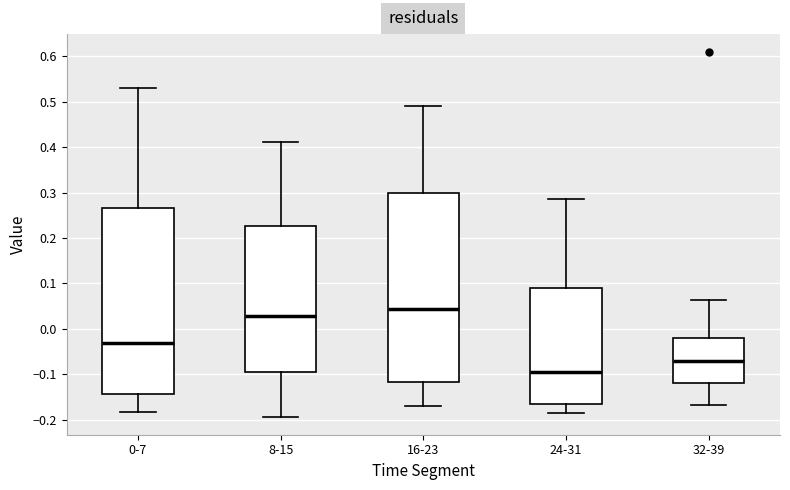

Reading left to right, transcribe this box plot: for each box, give where its median line is, the range the box spans, and where its two whiskers end, as read against the y-axis. The values are not printed on the chart, so give them approximately, as read against the axis.

0-7: median -0.03, box -0.14 to 0.27, whiskers -0.18 to 0.53
8-15: median 0.03, box -0.09 to 0.23, whiskers -0.19 to 0.41
16-23: median 0.04, box -0.12 to 0.30, whiskers -0.17 to 0.49
24-31: median -0.09, box -0.16 to 0.09, whiskers -0.18 to 0.29
32-39: median -0.07, box -0.12 to -0.02, whiskers -0.17 to 0.06